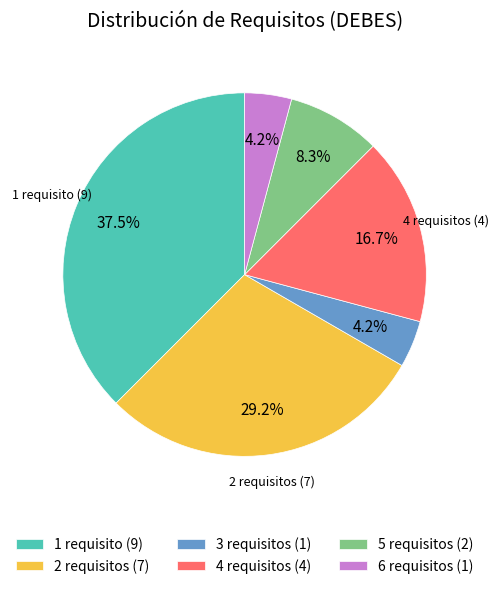

To the nearest percent, what is the average slice percentage?

17%